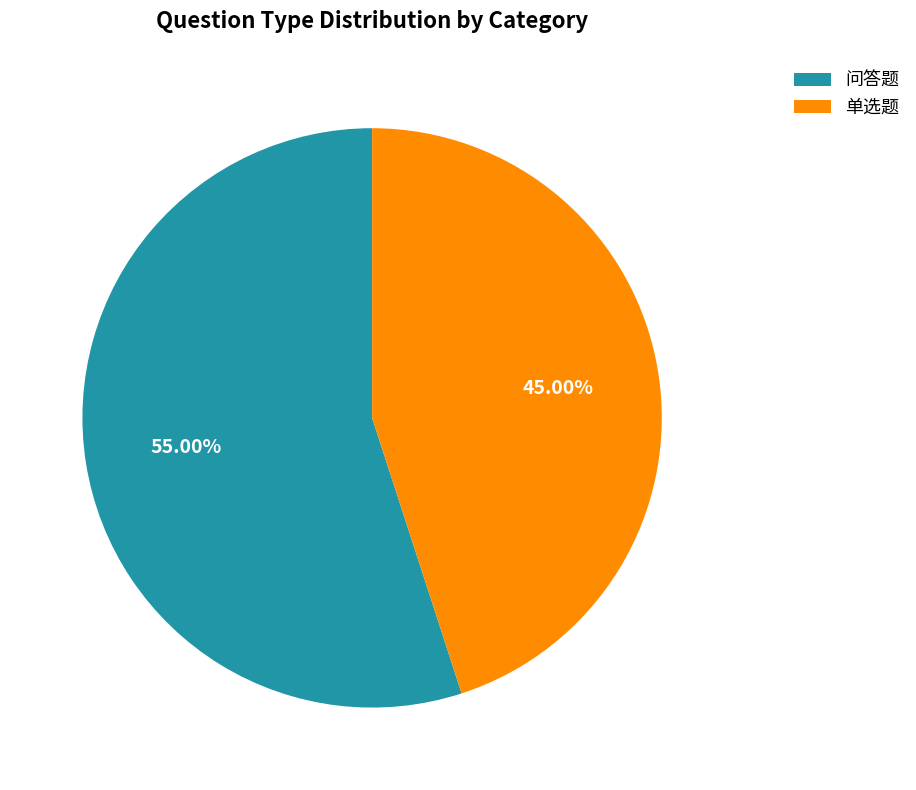

Is 问答题 the majority of the pie?

Yes